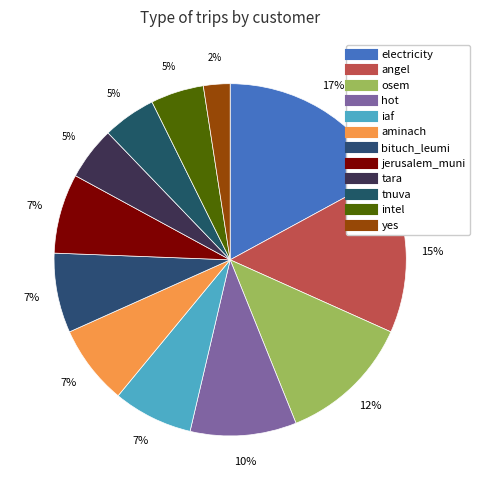

Which has a higher value, jerusalem_muni or intel?

jerusalem_muni